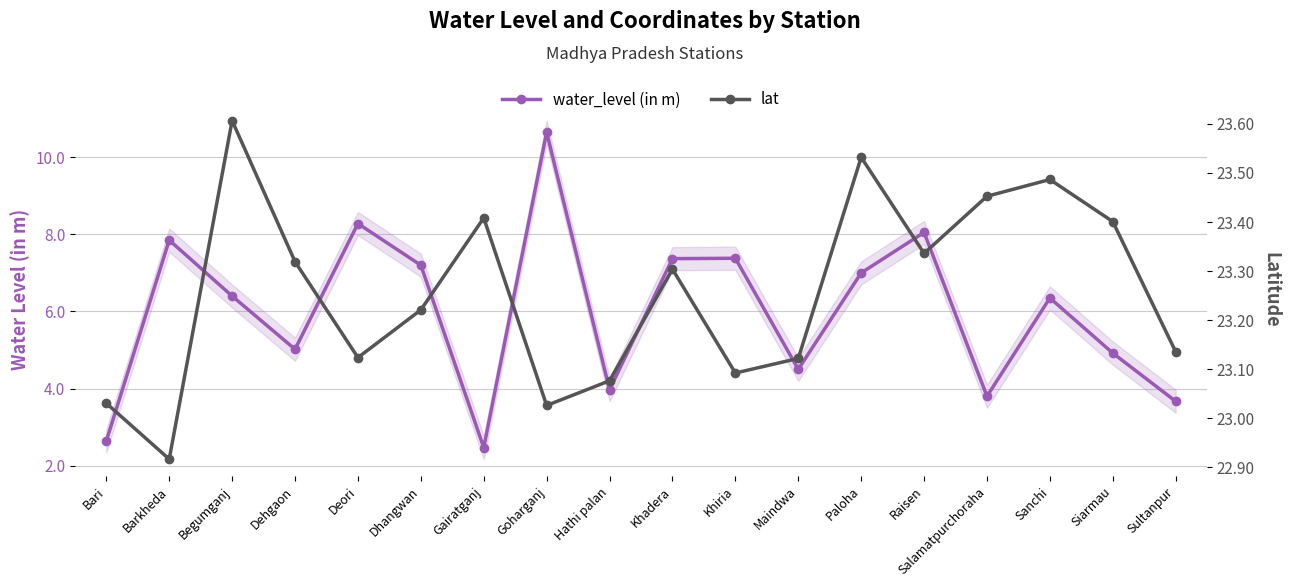

Is it true that water_level (in m) equals 7.2 at Dhangwan?

True